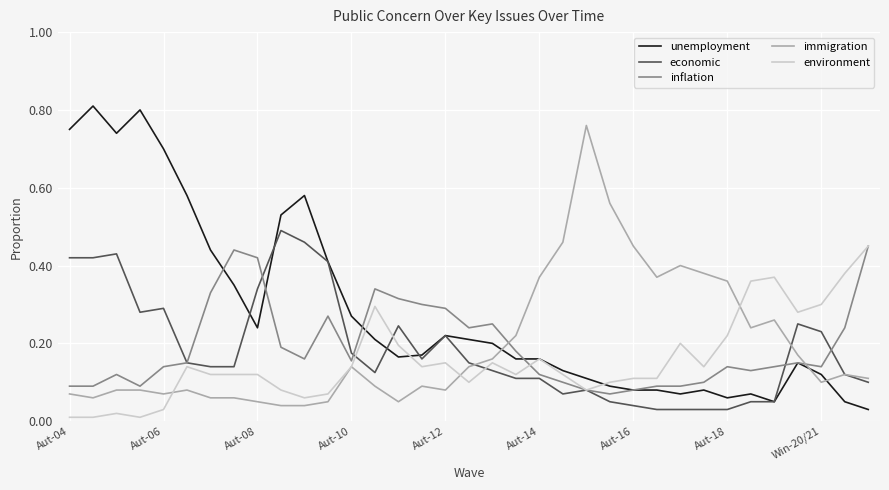

Which series has the widest spread of values?

unemployment